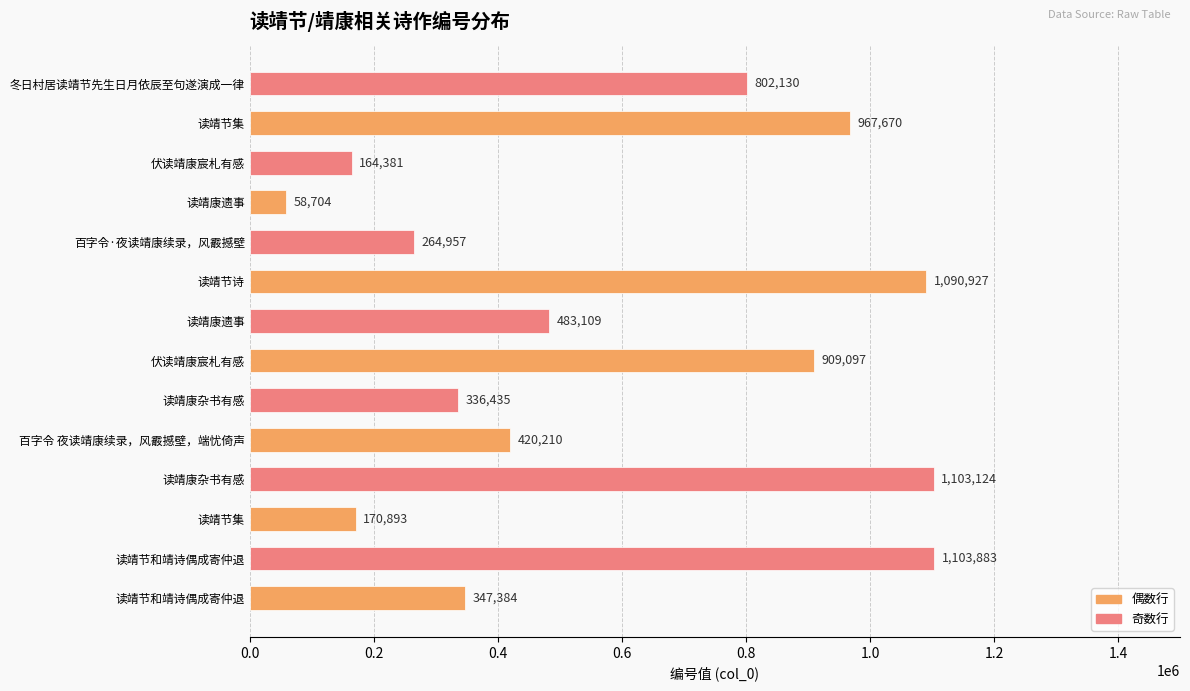

Does the chart contain any negative values?

No